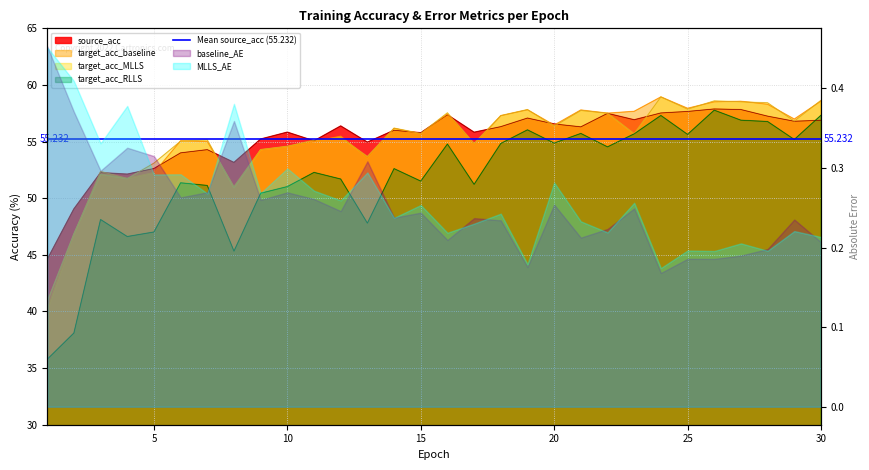

What is the maximum value shown in the chart?

58.9